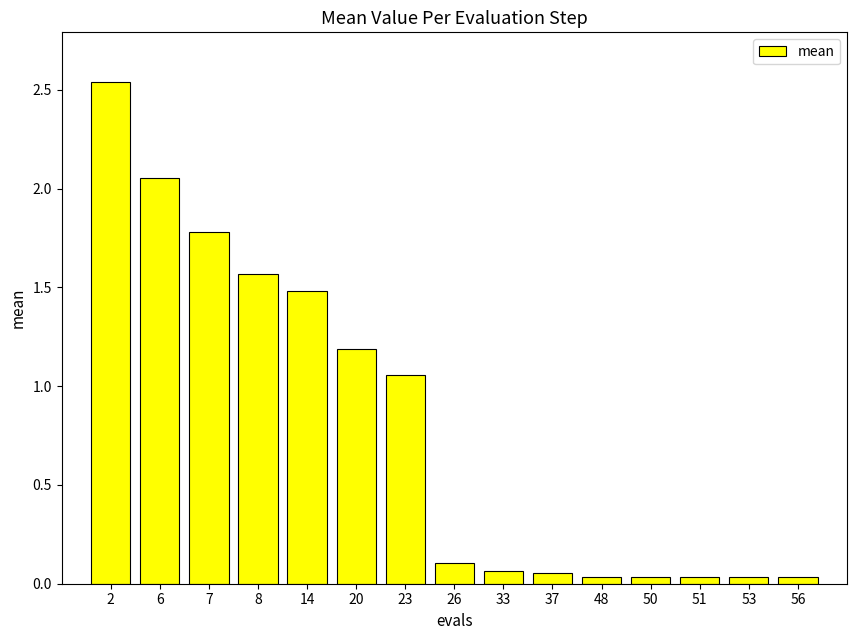

Is it true that the value at 2 is 0.5?

False